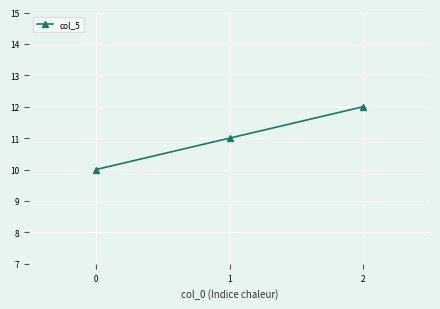

What is the approximate value at 1?

11